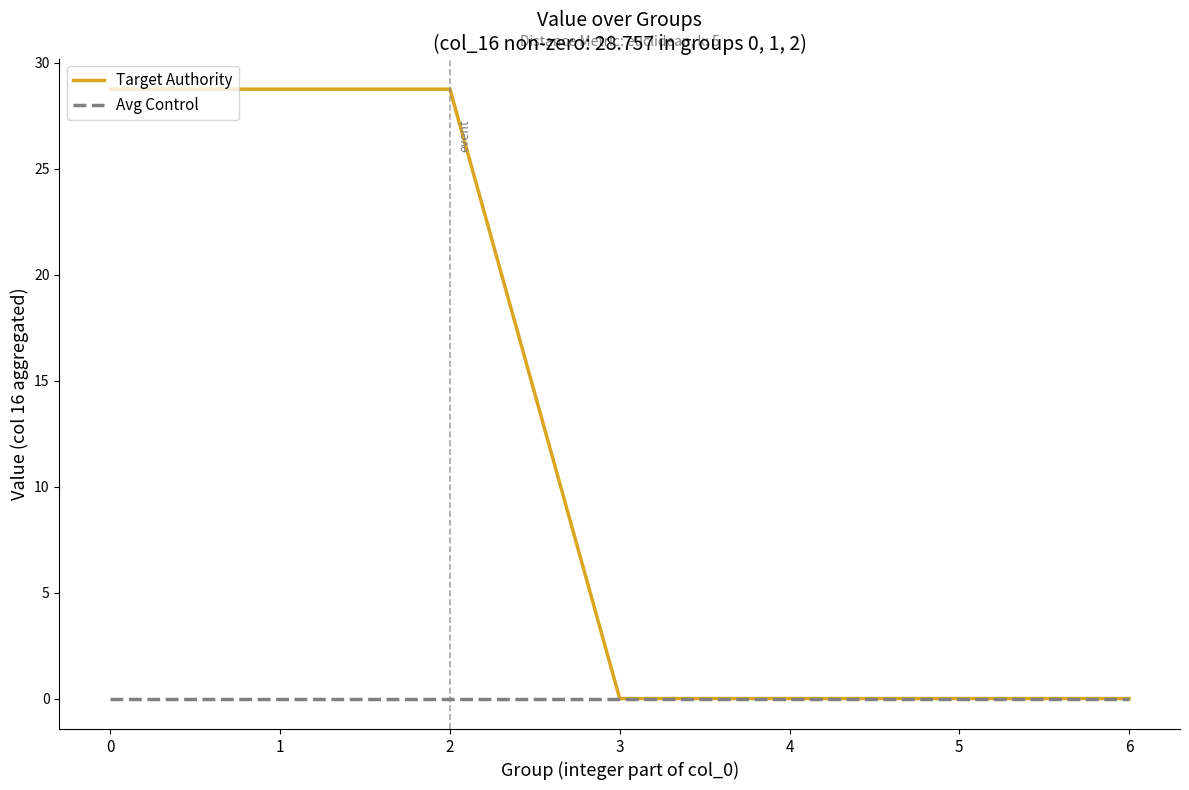

The Target Authority series shows 14.8 at 0. True or false?

False